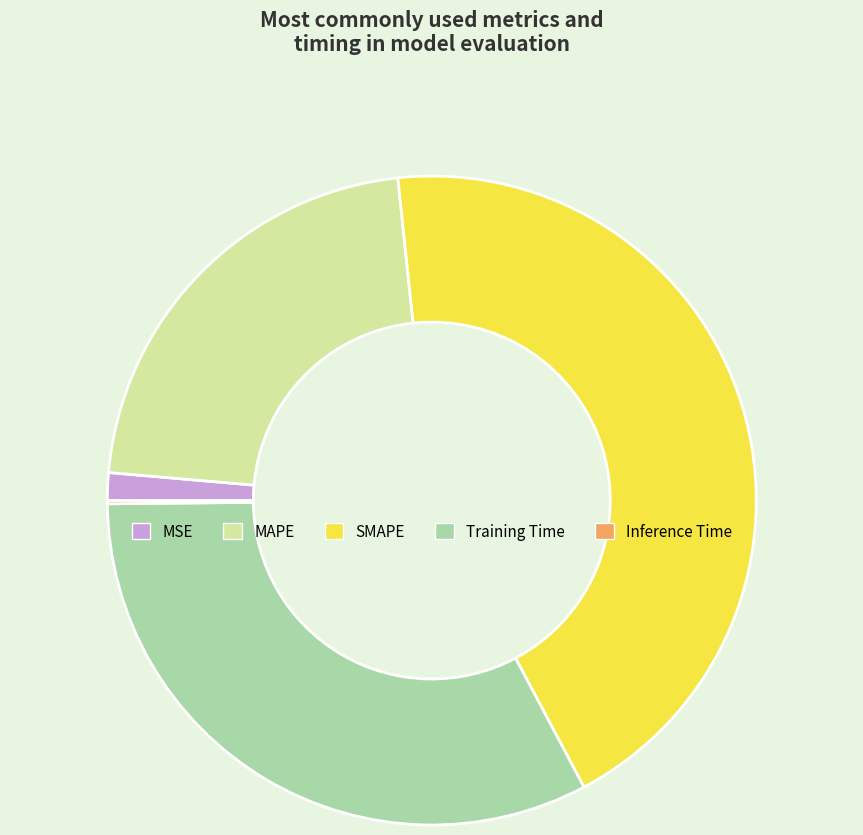

Which slice is the largest?

SMAPE